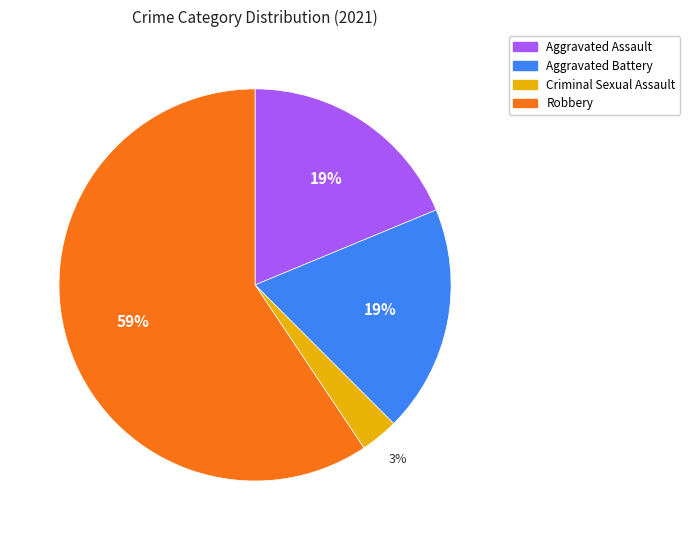

Which slice is the largest?

Robbery